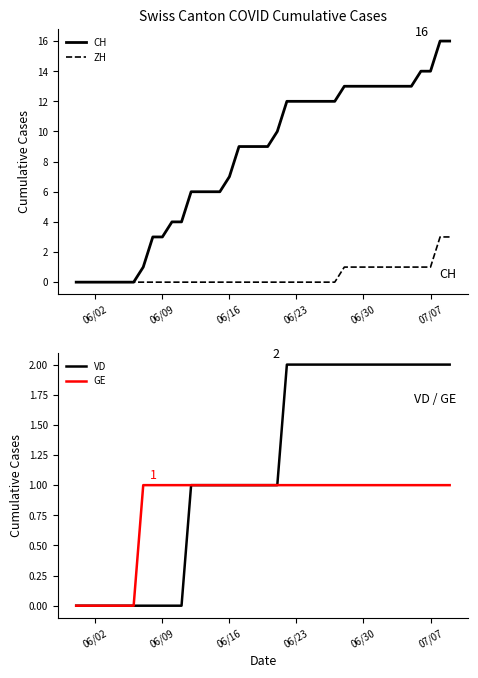

True or false: ZH has more than 2 points higher than both neighbors.

False